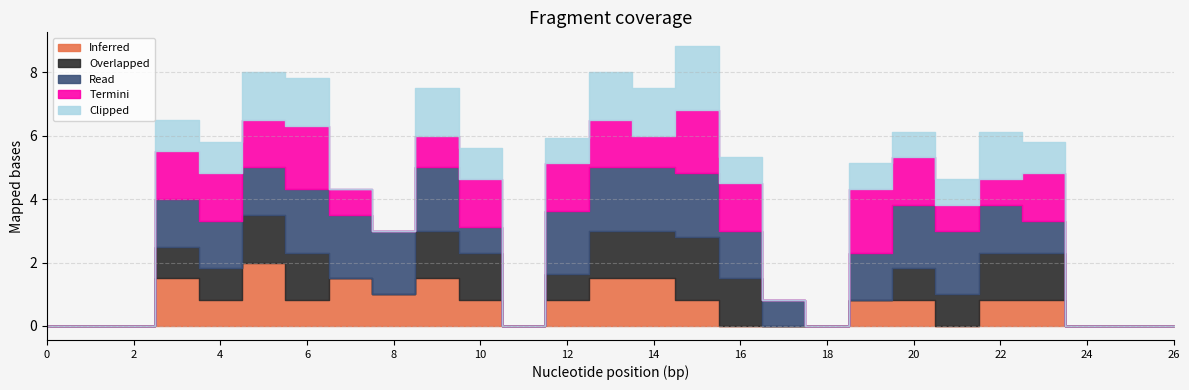

In Inferred, how many points are higher than both neighbors (excluding endpoints)?

4